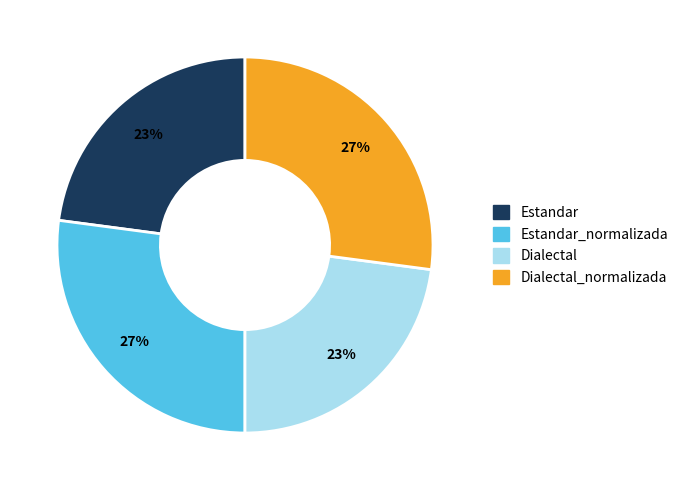

To the nearest percent, what is the average slice percentage?

25%